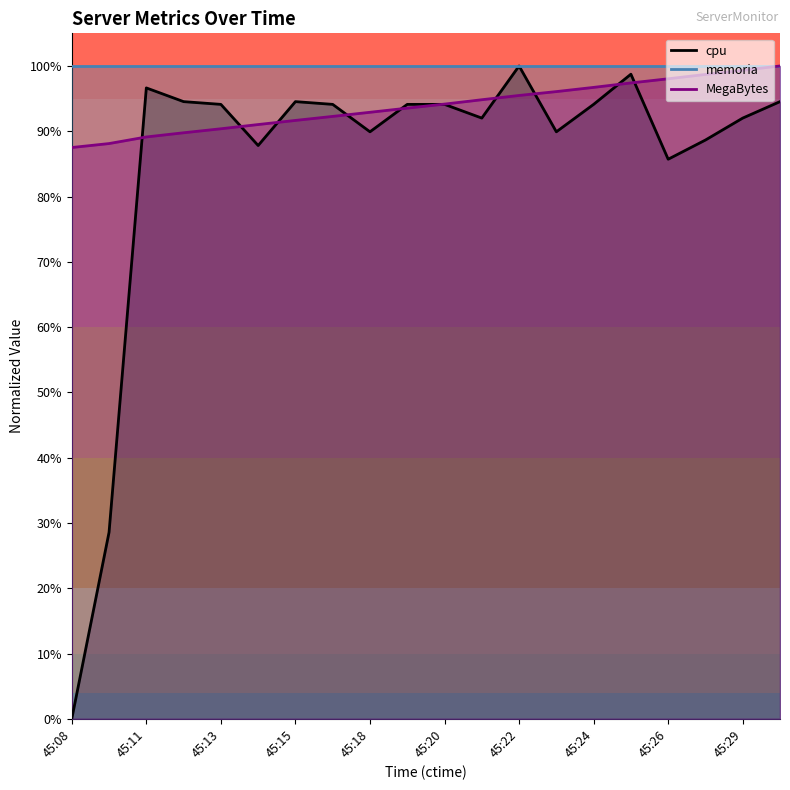

The MegaBytes series shows 0.3 at 45:21. True or false?

False